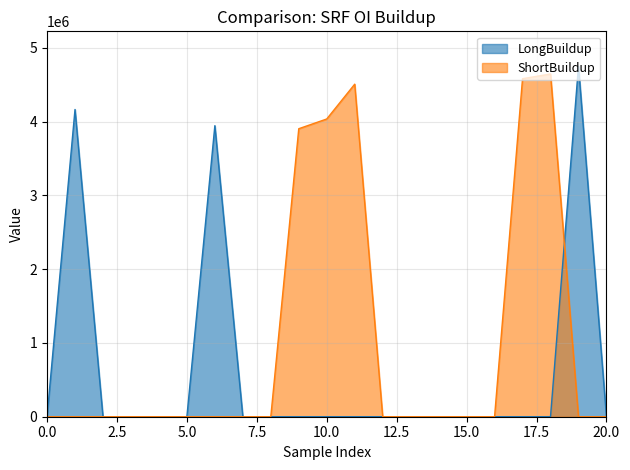

At which label is LongBuildup closest to 2374687?

6